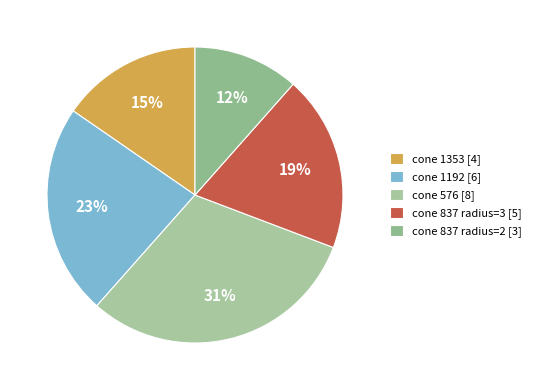

To the nearest percent, what is the difference between the largest and smallest slice percentages?

19%